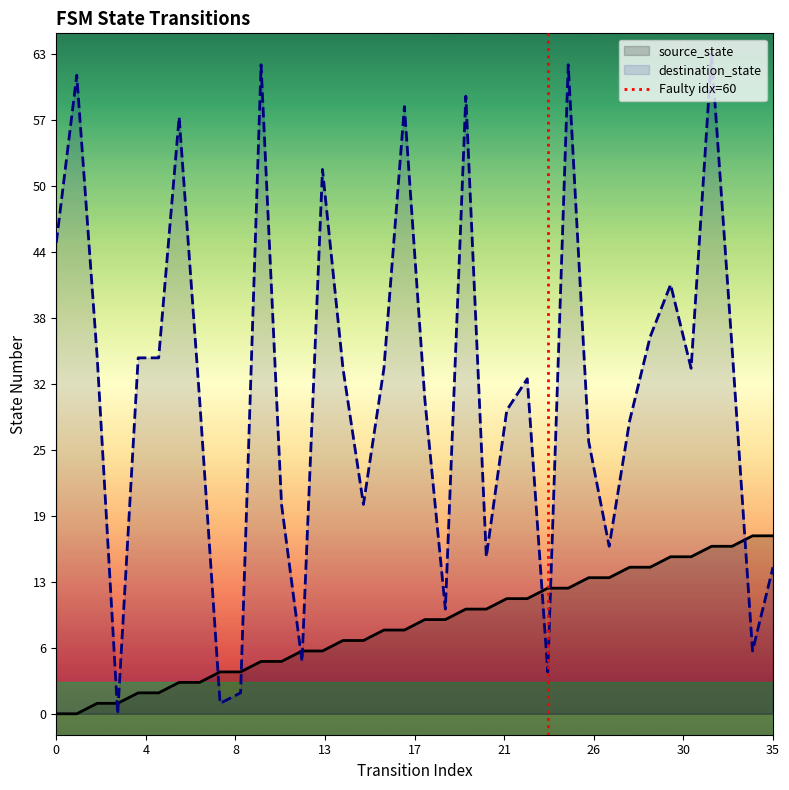

At 14, list the series in order from largest to smallest.

destination_state, source_state